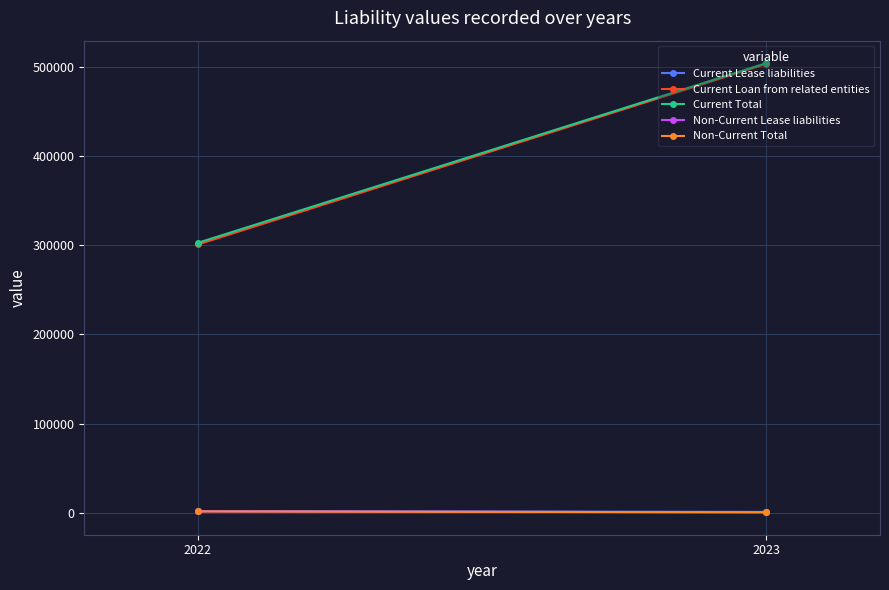

Which series changed the most between 2023 and 2022?

Current Loan from related entities